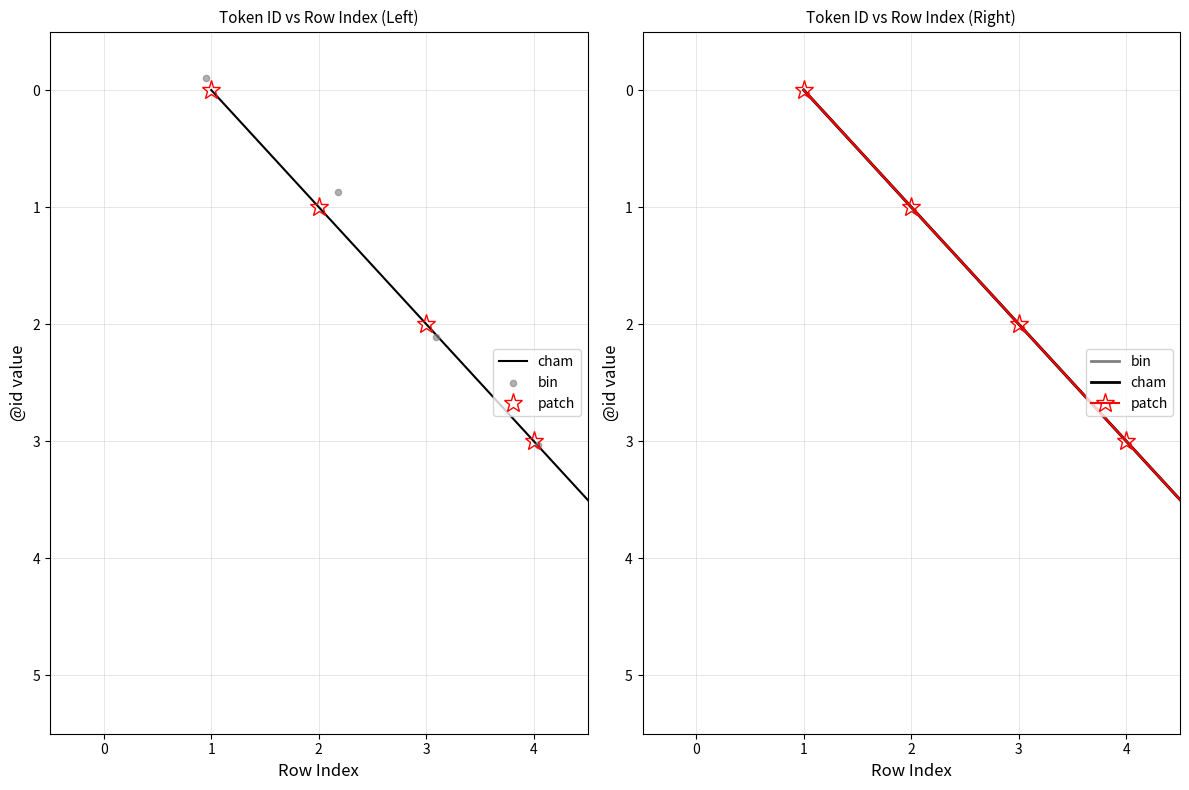

Which series reaches the minimum Y coordinate?

cham